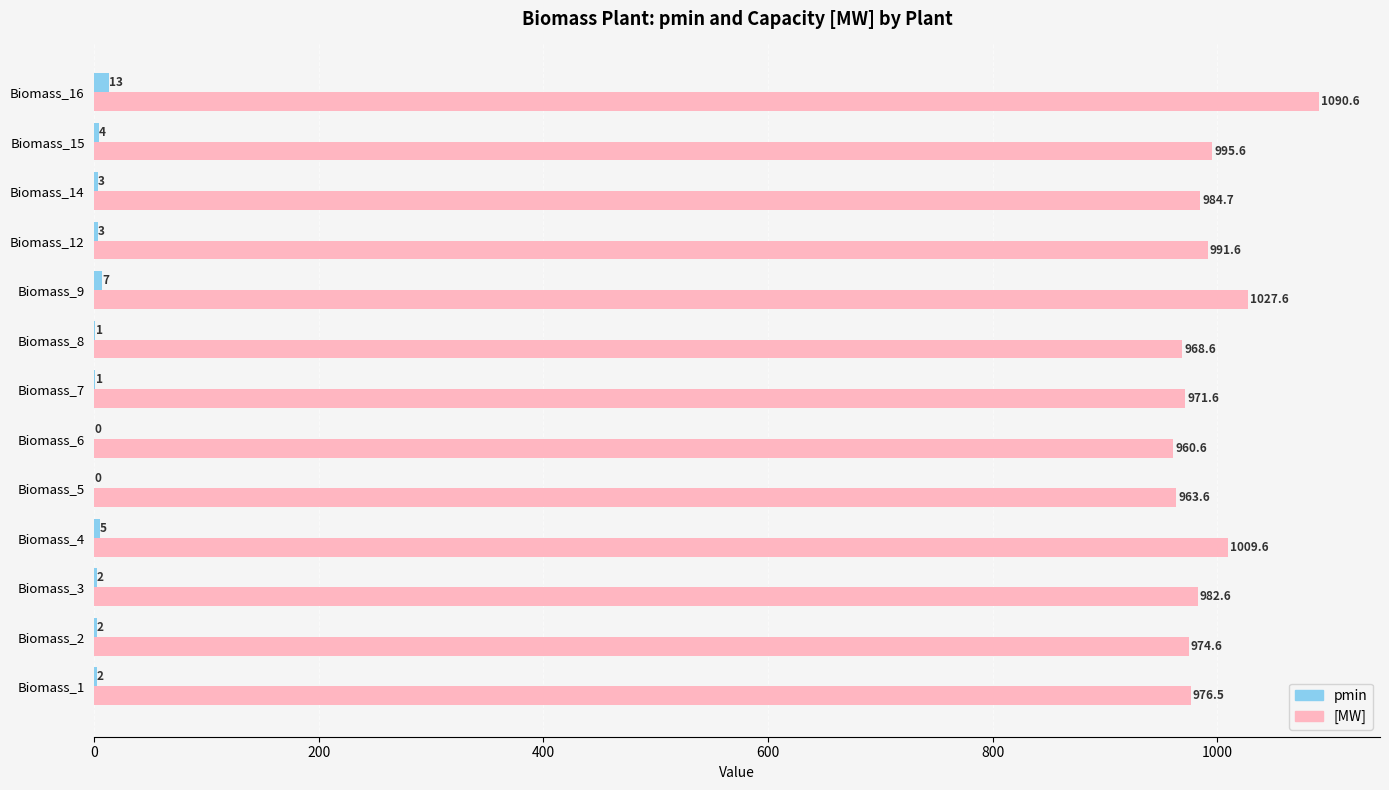

At which category is the sum across all series the highest?

Biomass_16